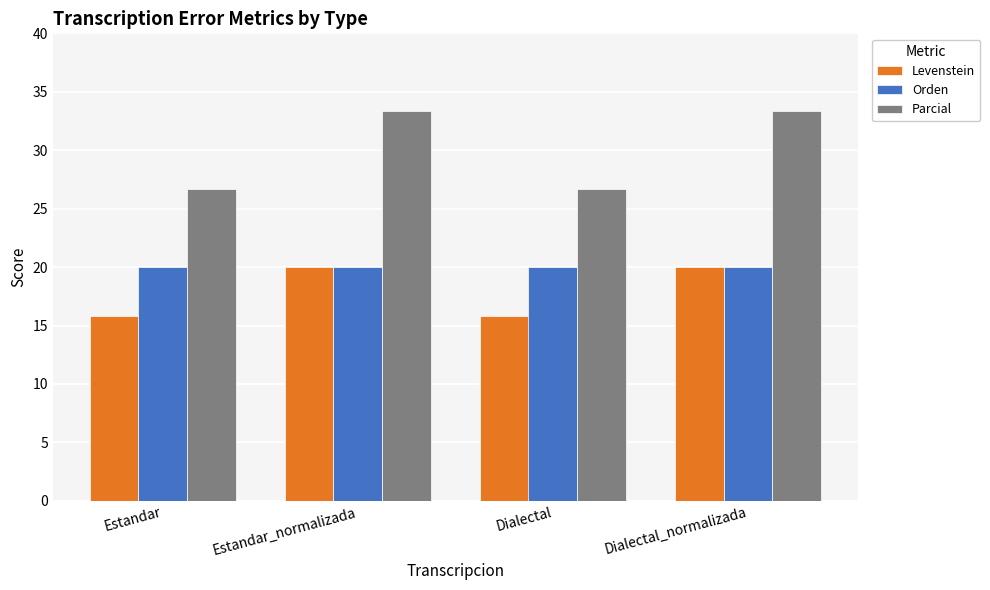

What is the minimum value for Levenstein?

15.8